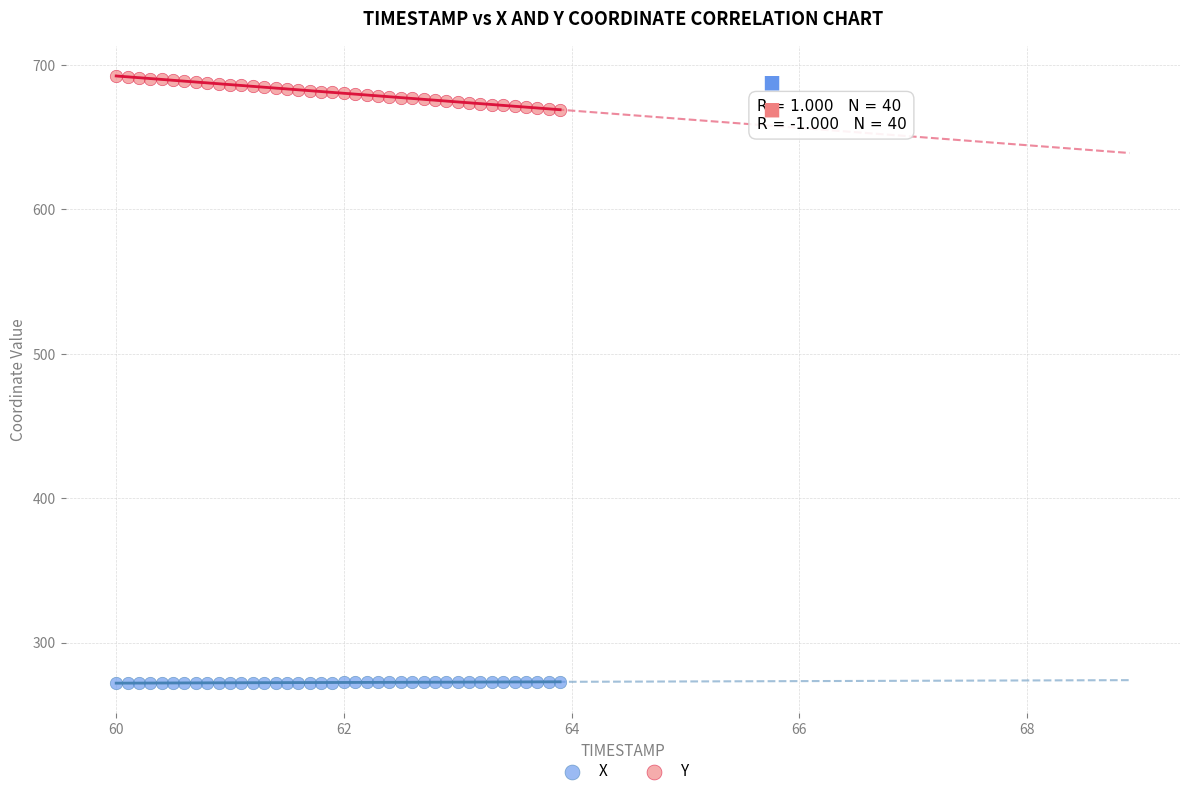

What are all the series names shown in the legend?

X, Y